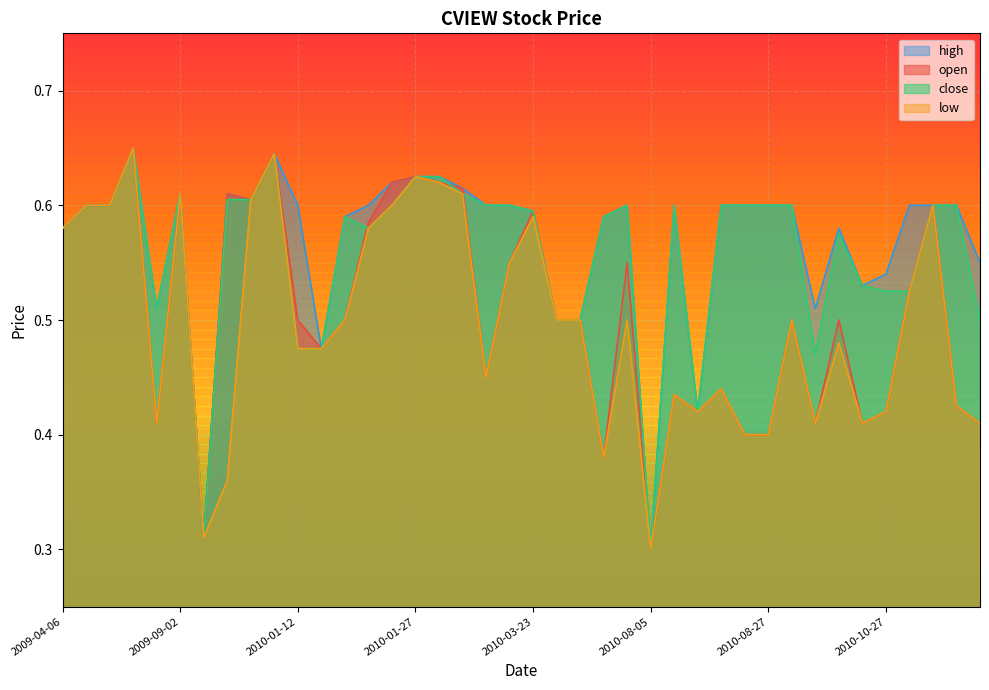

Reading left to right, transcribe all the data shown in this chart.

open: 2009-04-06=0.6	2009-04-14=0.6	2009-04-17=0.6	2009-07-13=0.7	2009-08-28=0.4	2009-09-02=0.6	2009-12-02=0.3	2009-12-04=0.6	2009-12-09=0.6	2010-01-11=0.6	2010-01-12=0.5	2010-01-13=0.5	2010-01-15=0.5	2010-01-21=0.6	2010-01-26=0.6	2010-01-27=0.6	2010-02-02=0.6	2010-02-05=0.6	2010-02-08=0.5	2010-03-05=0.6	2010-03-23=0.6	2010-04-06=0.5	2010-04-07=0.5	2010-05-04=0.4	2010-07-23=0.6	2010-08-05=0.3	2010-08-06=0.4	2010-08-09=0.4	2010-08-10=0.4	2010-08-24=0.4	2010-08-27=0.4	2010-08-30=0.5	2010-09-27=0.4	2010-09-28=0.5	2010-10-05=0.4	2010-10-27=0.4	2010-10-28=0.5	2010-10-29=0.6	2010-11-10=0.4	2010-11-11=0.4
close: 2009-04-06=0.6	2009-04-14=0.6	2009-04-17=0.6	2009-07-13=0.7	2009-08-28=0.5	2009-09-02=0.6	2009-12-02=0.3	2009-12-04=0.6	2009-12-09=0.6	2010-01-11=0.6	2010-01-12=0.5	2010-01-13=0.5	2010-01-15=0.6	2010-01-21=0.6	2010-01-26=0.6	2010-01-27=0.6	2010-02-02=0.6	2010-02-05=0.6	2010-02-08=0.6	2010-03-05=0.6	2010-03-23=0.6	2010-04-06=0.5	2010-04-07=0.5	2010-05-04=0.6	2010-07-23=0.6	2010-08-05=0.3	2010-08-06=0.6	2010-08-09=0.4	2010-08-10=0.6	2010-08-24=0.6	2010-08-27=0.6	2010-08-30=0.6	2010-09-27=0.5	2010-09-28=0.6	2010-10-05=0.5	2010-10-27=0.5	2010-10-28=0.5	2010-10-29=0.6	2010-11-10=0.6	2010-11-11=0.5
high: 2009-04-06=0.6	2009-04-14=0.6	2009-04-17=0.6	2009-07-13=0.7	2009-08-28=0.5	2009-09-02=0.6	2009-12-02=0.3	2009-12-04=0.6	2009-12-09=0.6	2010-01-11=0.6	2010-01-12=0.6	2010-01-13=0.5	2010-01-15=0.6	2010-01-21=0.6	2010-01-26=0.6	2010-01-27=0.6	2010-02-02=0.6	2010-02-05=0.6	2010-02-08=0.6	2010-03-05=0.6	2010-03-23=0.6	2010-04-06=0.5	2010-04-07=0.5	2010-05-04=0.6	2010-07-23=0.6	2010-08-05=0.3	2010-08-06=0.6	2010-08-09=0.4	2010-08-10=0.6	2010-08-24=0.6	2010-08-27=0.6	2010-08-30=0.6	2010-09-27=0.5	2010-09-28=0.6	2010-10-05=0.5	2010-10-27=0.5	2010-10-28=0.6	2010-10-29=0.6	2010-11-10=0.6	2010-11-11=0.6
low: 2009-04-06=0.6	2009-04-14=0.6	2009-04-17=0.6	2009-07-13=0.7	2009-08-28=0.4	2009-09-02=0.6	2009-12-02=0.3	2009-12-04=0.4	2009-12-09=0.6	2010-01-11=0.6	2010-01-12=0.5	2010-01-13=0.5	2010-01-15=0.5	2010-01-21=0.6	2010-01-26=0.6	2010-01-27=0.6	2010-02-02=0.6	2010-02-05=0.6	2010-02-08=0.5	2010-03-05=0.6	2010-03-23=0.6	2010-04-06=0.5	2010-04-07=0.5	2010-05-04=0.4	2010-07-23=0.5	2010-08-05=0.3	2010-08-06=0.4	2010-08-09=0.4	2010-08-10=0.4	2010-08-24=0.4	2010-08-27=0.4	2010-08-30=0.5	2010-09-27=0.4	2010-09-28=0.5	2010-10-05=0.4	2010-10-27=0.4	2010-10-28=0.5	2010-10-29=0.6	2010-11-10=0.4	2010-11-11=0.4